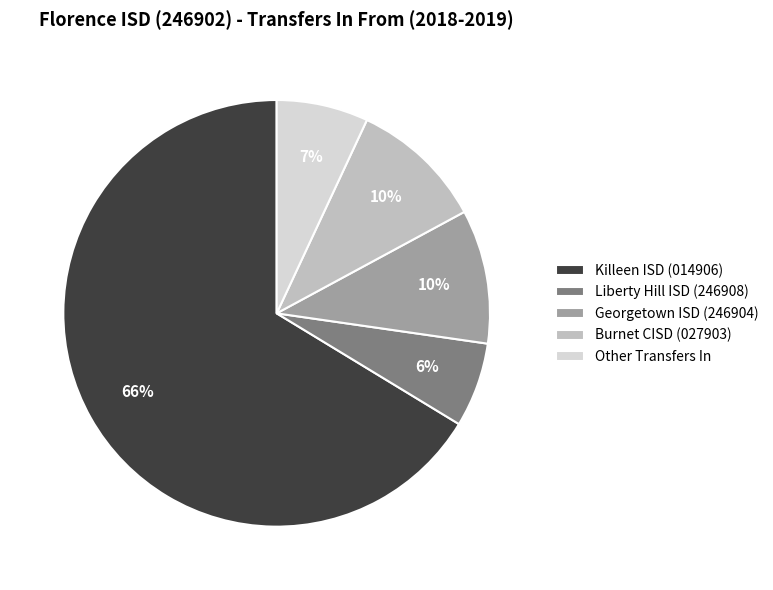

To the nearest percent, what portion does Georgetown ISD (246904) represent?

10%